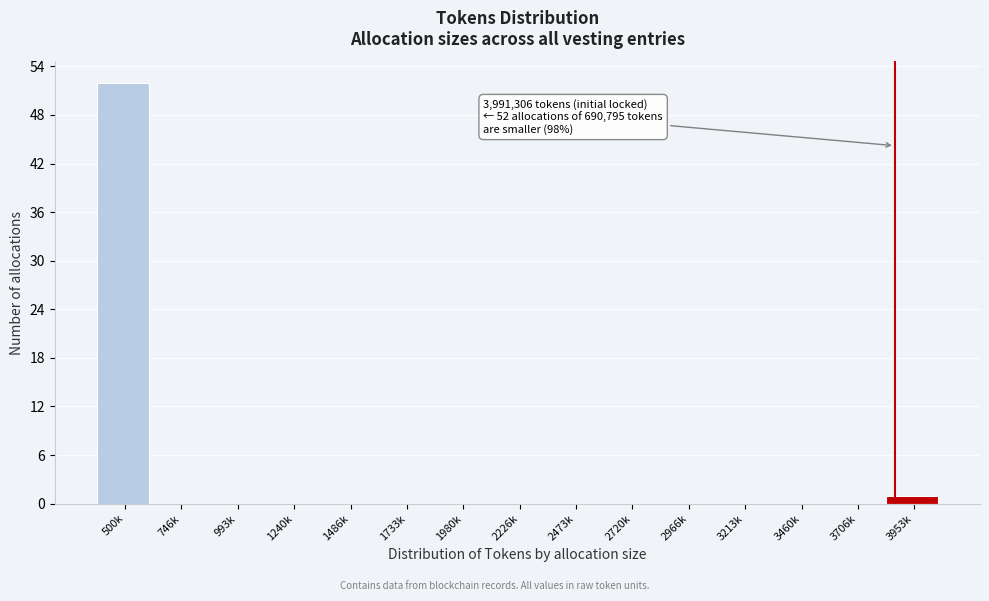

Reading right to left, transcribe all the data shown in this chart.

3953k=1	3706k=0	3460k=0	3213k=0	2966k=0	2720k=0	2473k=0	2226k=0	1980k=0	1733k=0	1486k=0	1240k=0	993k=0	746k=0	500k=52